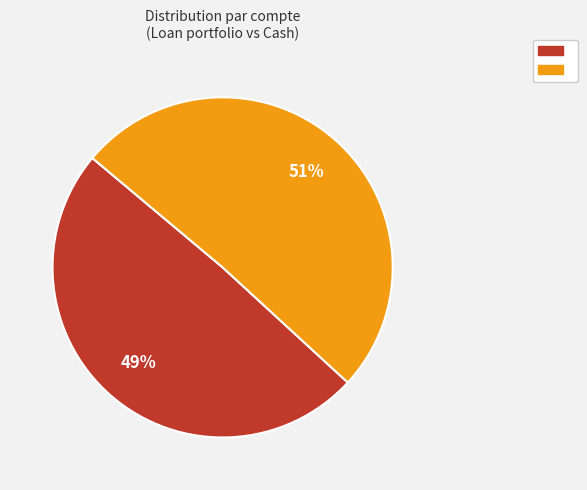

To the nearest percent, what is the average slice percentage?

50%